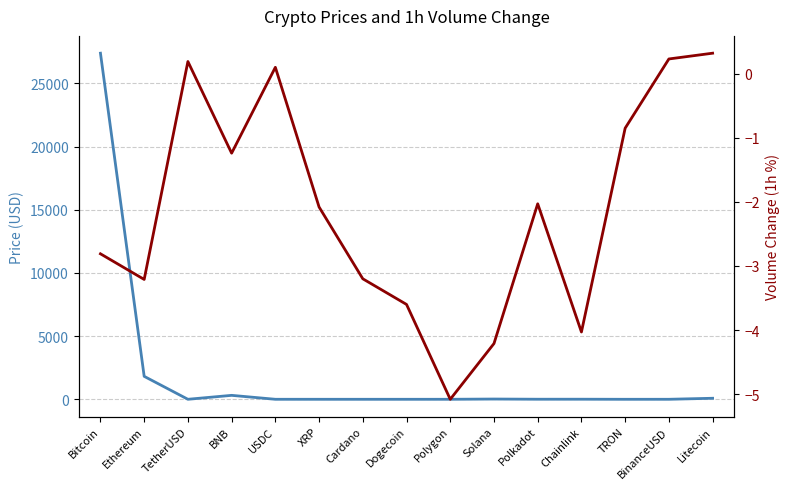

True or false: Volume Change (1h %) has more than 2 points higher than both neighbors.

True